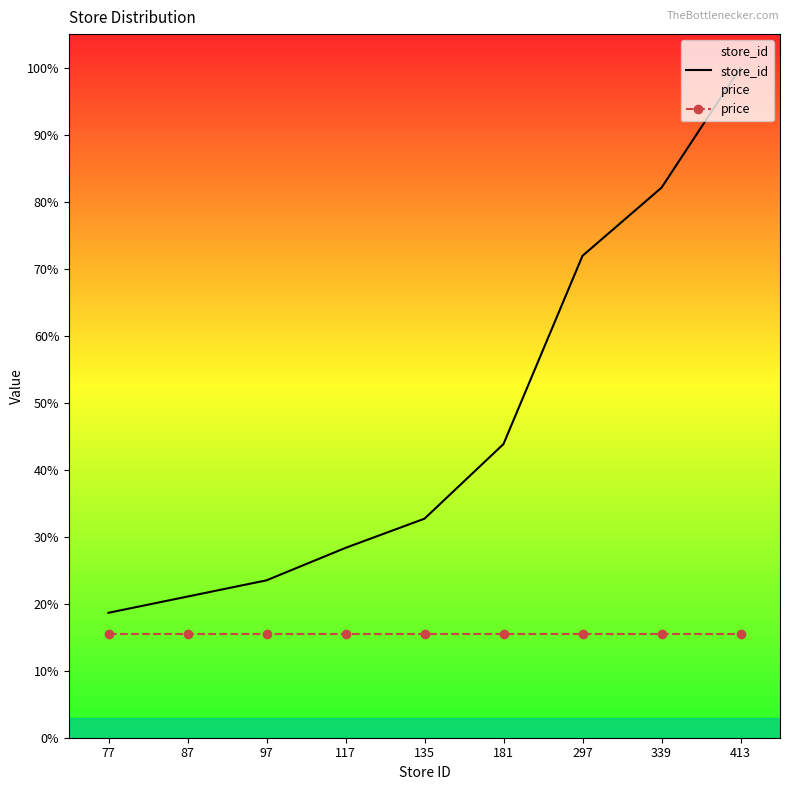

What is the highest value of the price series?

15.5